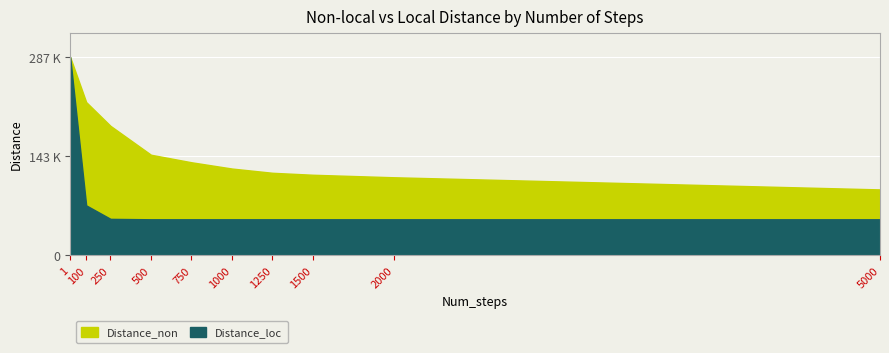

What is the difference between the maximum and second lowest values in the Distance_non series?

174600